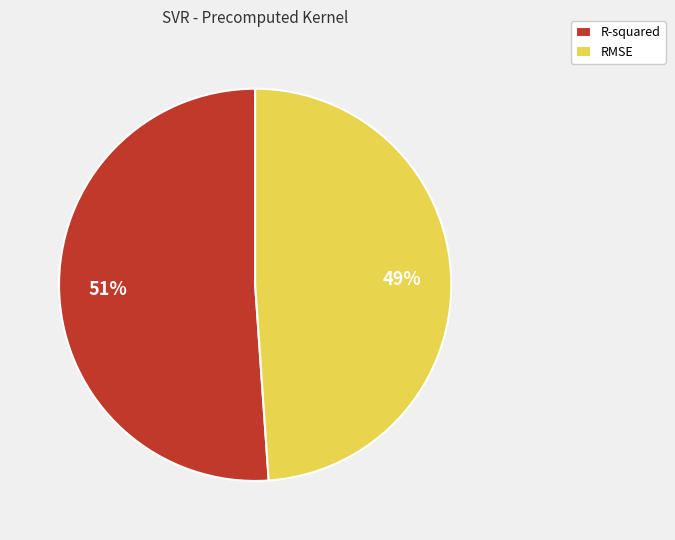

Is the sum of RMSE and R-squared greater than half?

Yes